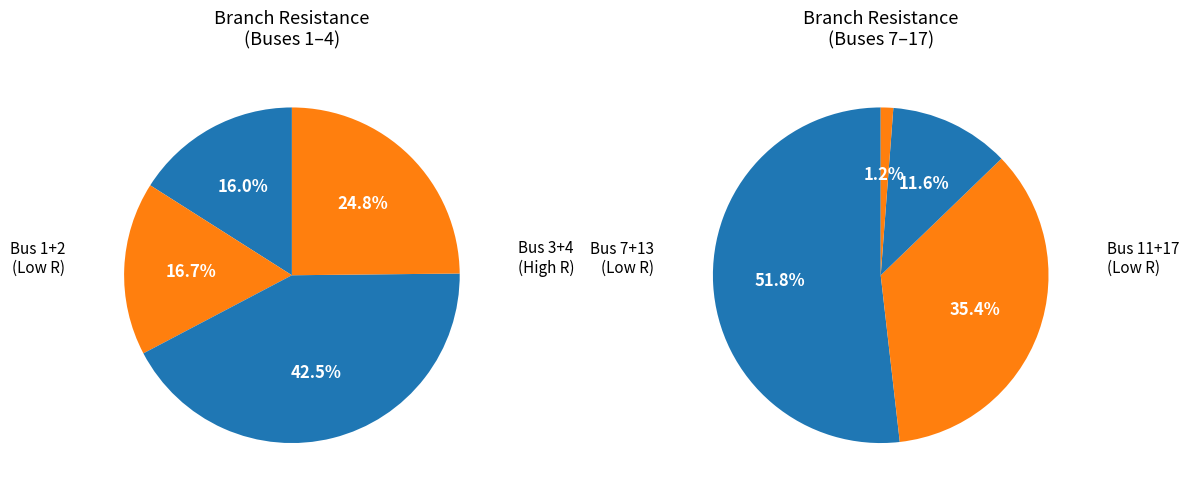

True or false: 1 accounts for 19% of the total.

False